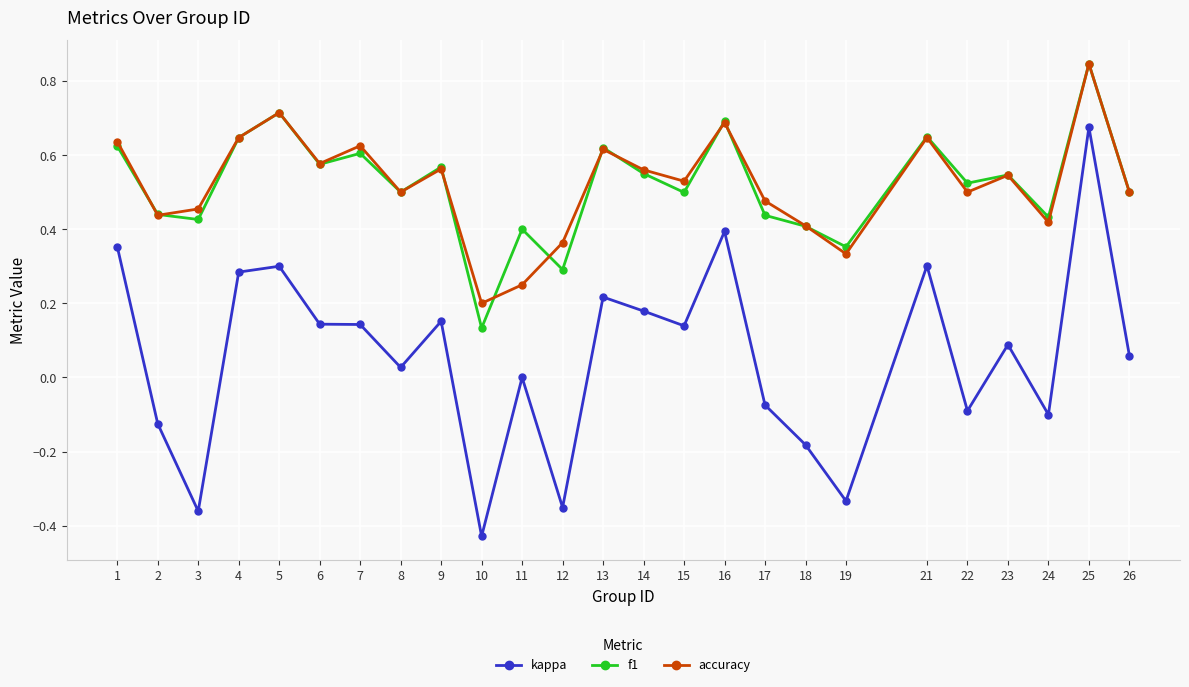

Is the value of f1 at 22 greater than the value of kappa at 8?

Yes